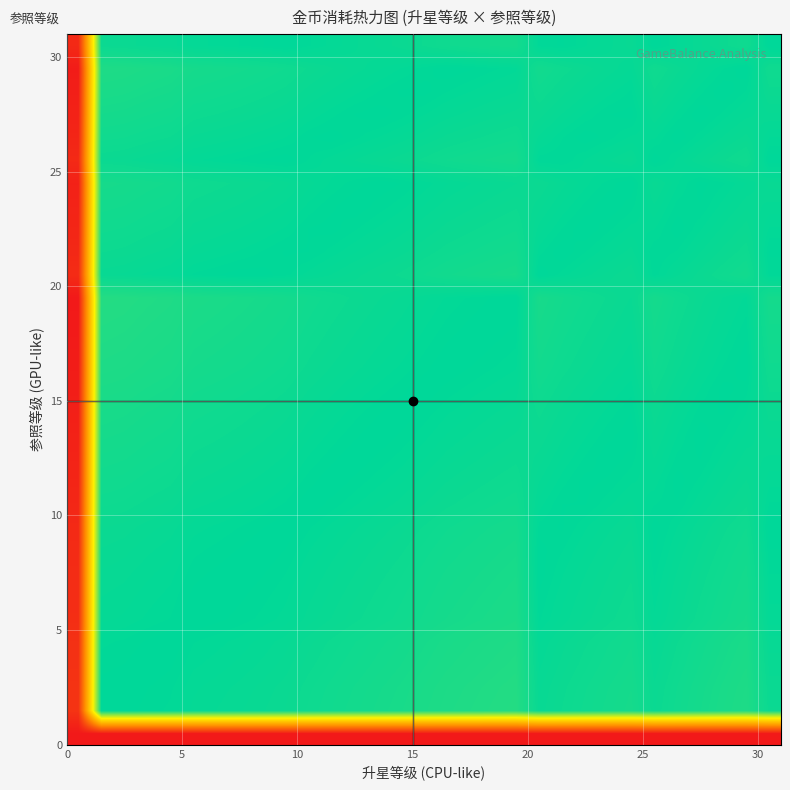

What is the greatest value displayed?

1.0